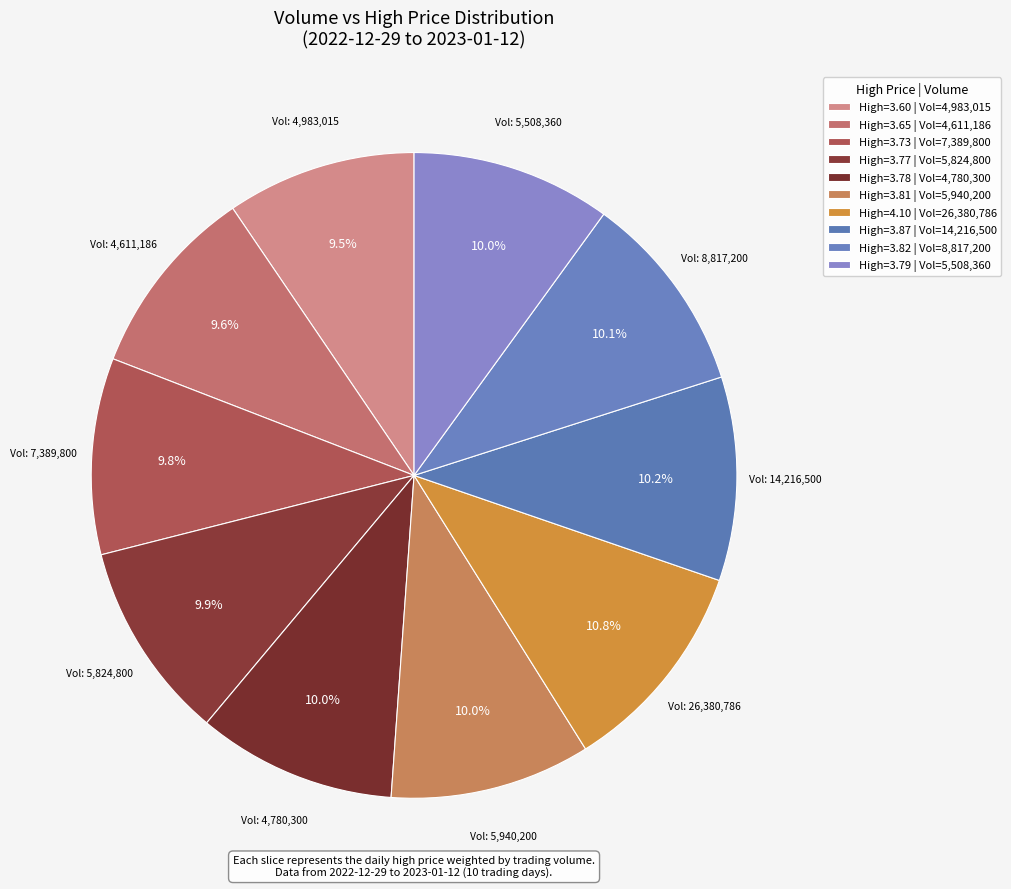

Is there any slice that represents more than half of the pie?

No